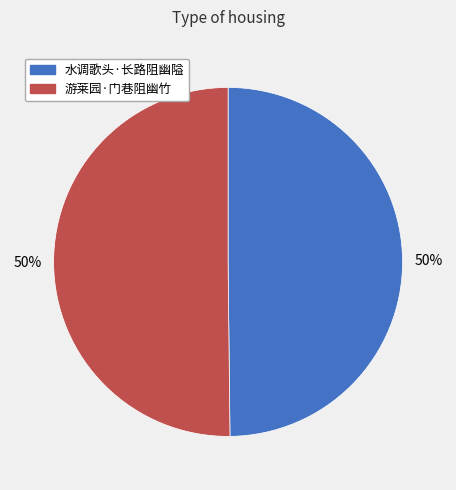

To the nearest percent, what is the combined percentage of 游莱园·门巷阻幽竹 and 水调歌头·长路阻幽隘?

100%